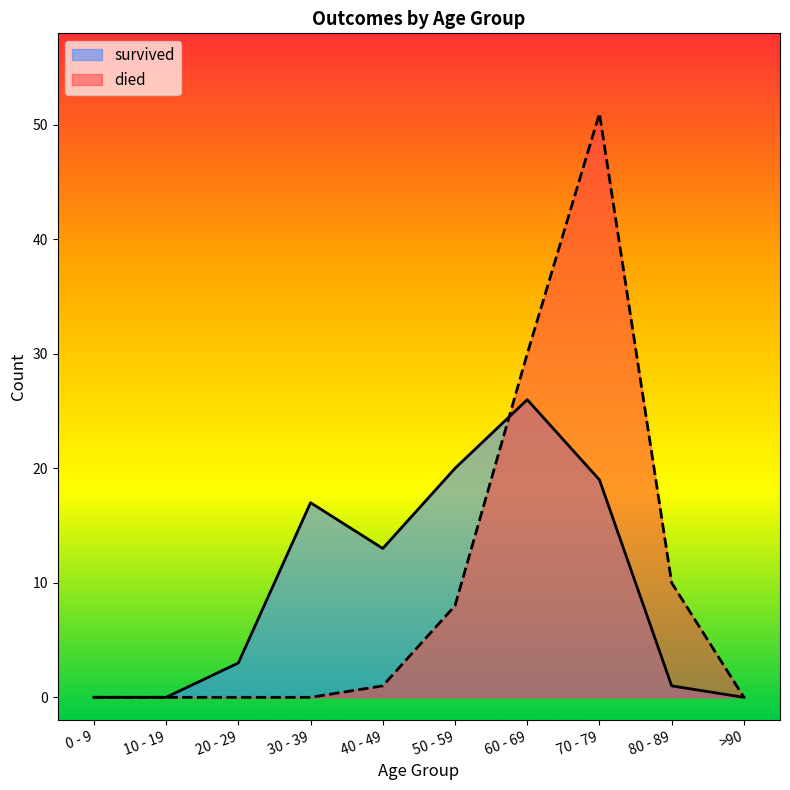

Reading left to right, list all the values displayed in this chart.

died: 0	0	0	0	1	8	30	51	10	0
survived: 0	0	3	17	13	20	26	19	1	0